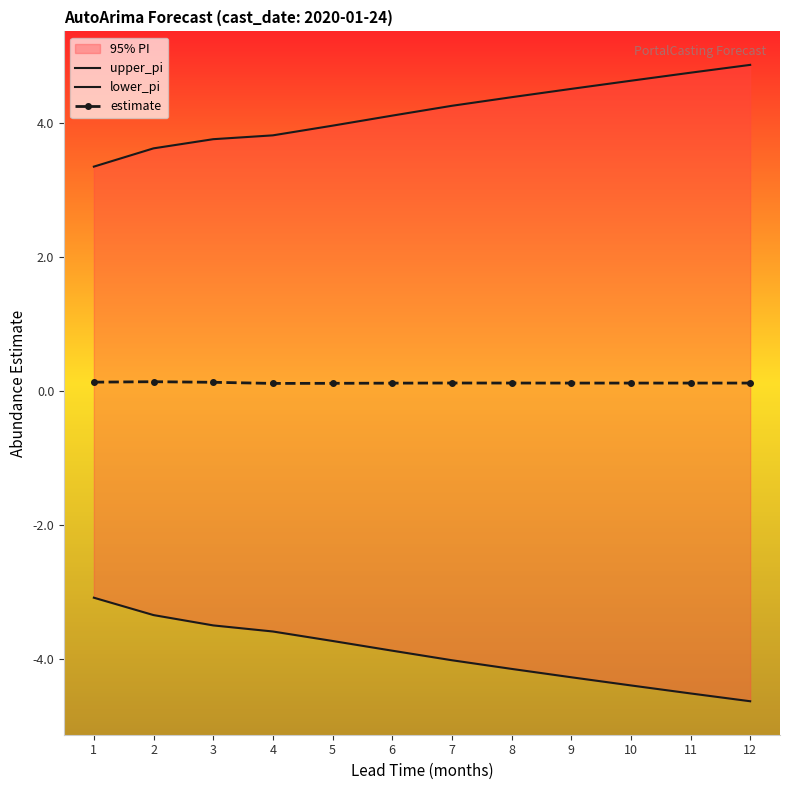

True or false: upper_pi and estimate cross at least once.

False